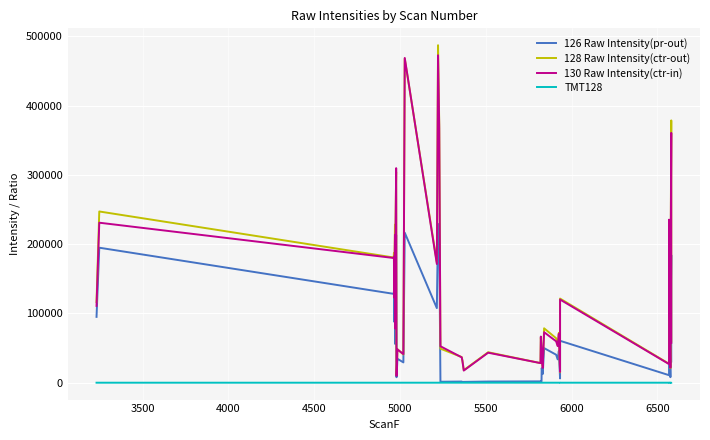

What is the value of the TMT128 point at the 30th from the left?

1.6